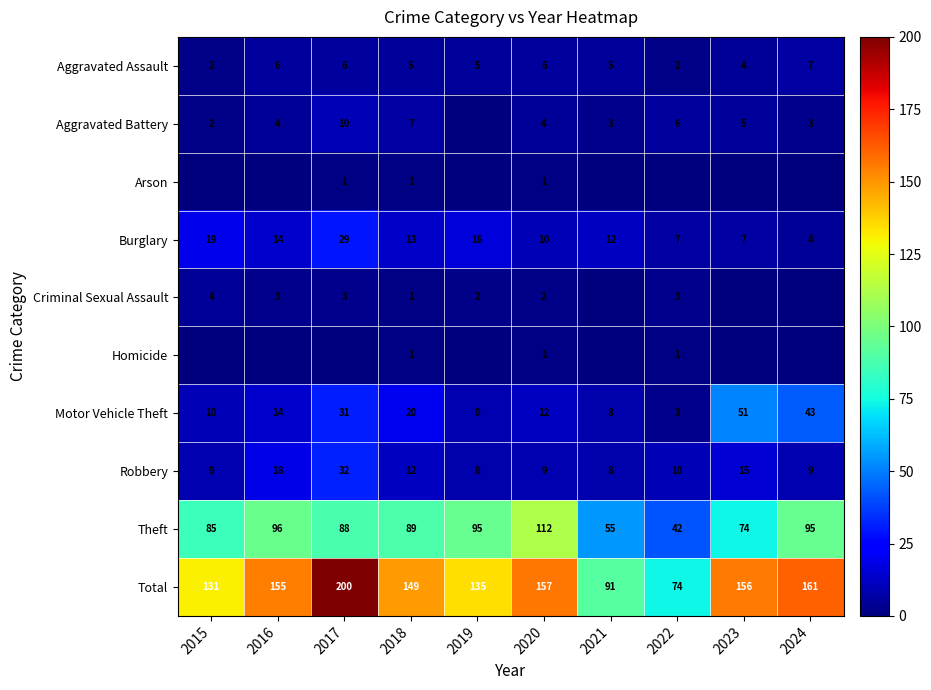

Which has a higher value, 2021 or 2017?

2017